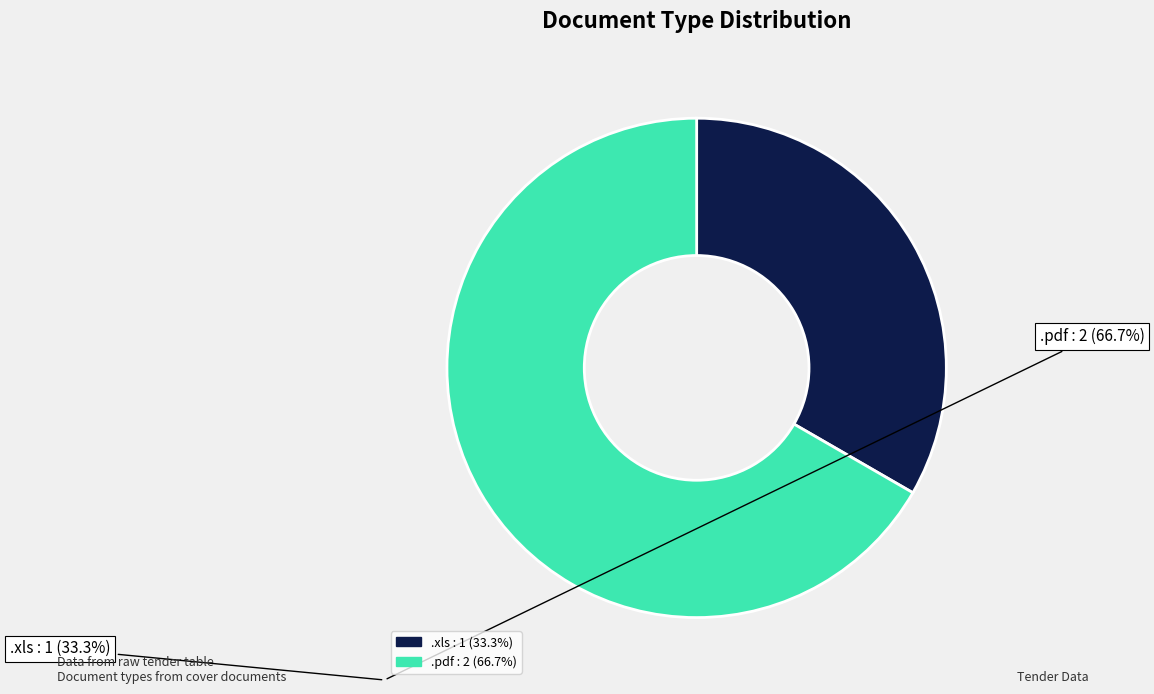

Is there any slice that represents more than half of the pie?

Yes